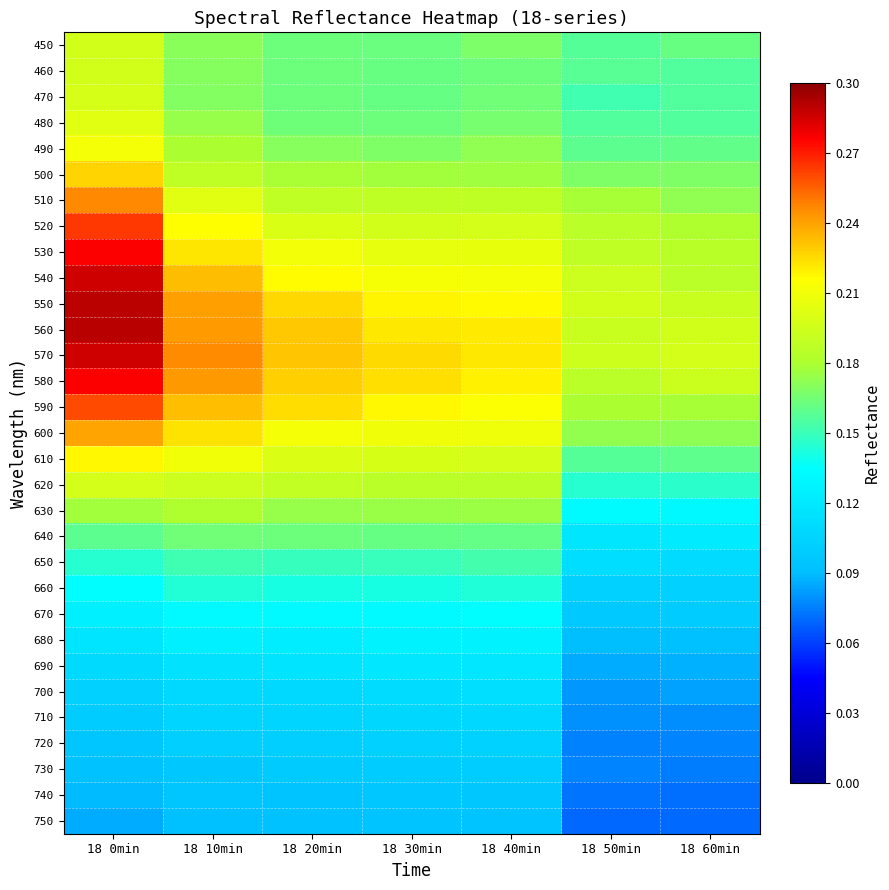

List the series in order of their peak value, highest first.

560, 550, 540, 570, 530, 580, 520, 590, 510, 600, 500, 610, 490, 480, 470, 620, 450, 460, 630, 640, 650, 660, 670, 680, 690, 700, 710, 720, 730, 740, 750